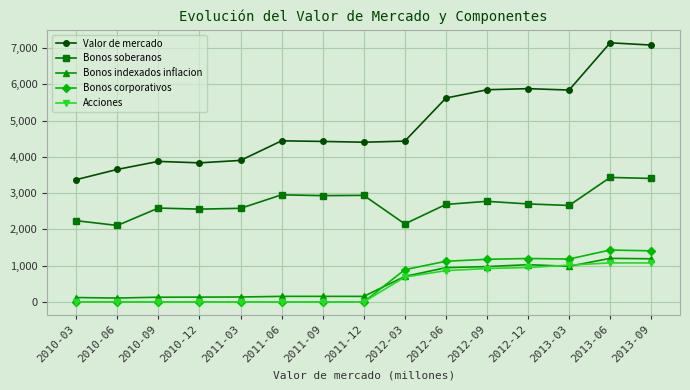

What is the label of the 1st point from the left?

2010-03